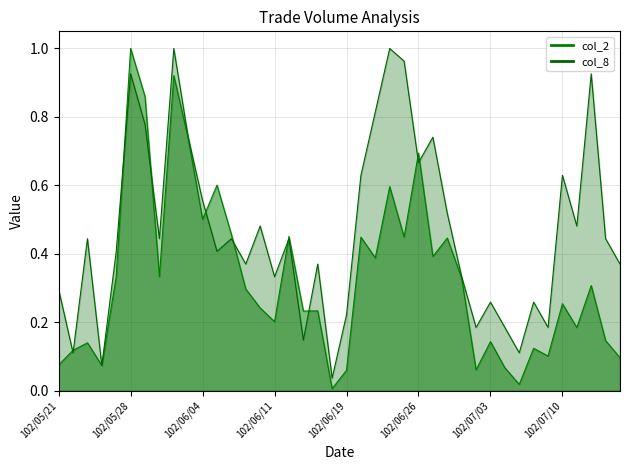

What is the difference between the second highest and minimum values in the col_2 series?

0.9